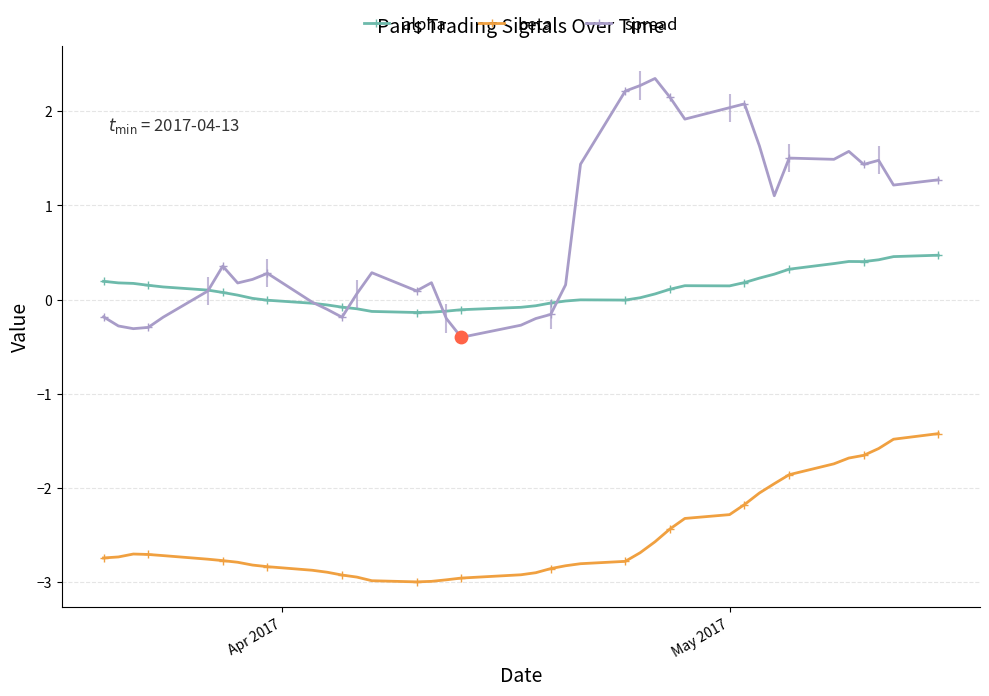

True or false: spread has more than 2 interior local peaks.

True